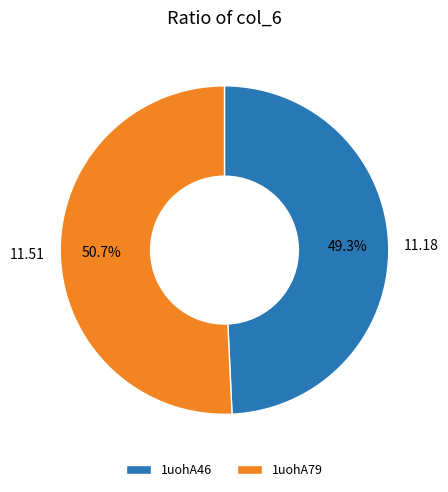

Does 1uohA79 account for over 50% of the chart?

Yes